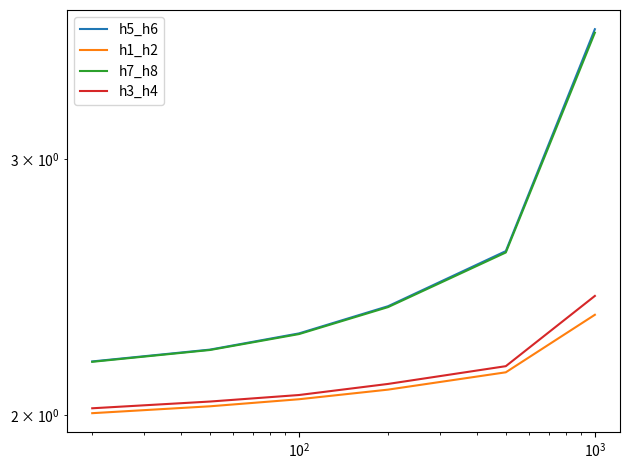

What is the difference between the highest and lowest values at $\mathdefault{10^{2}}$?

0.2